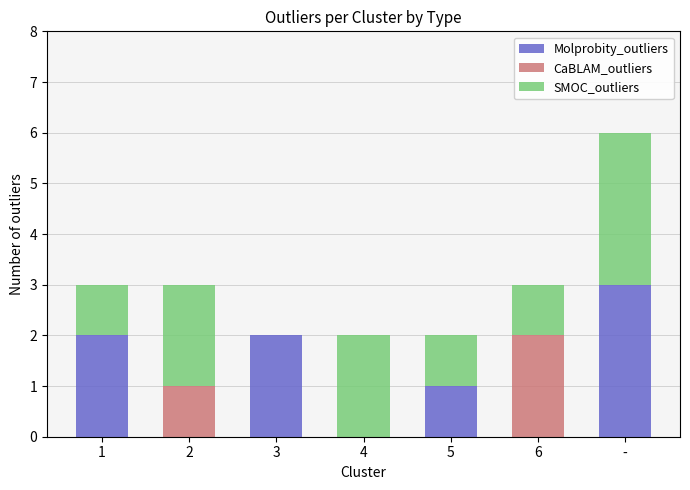

What is the sum of all Molprobity_outliers values?

8